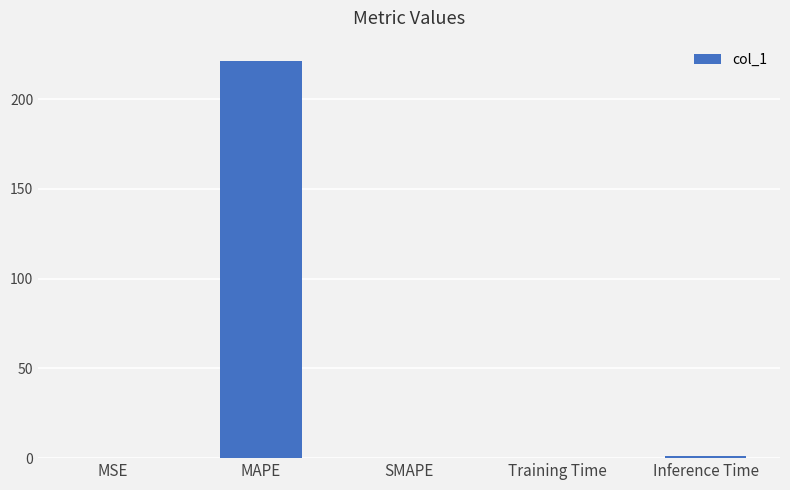

What is the maximum value shown in the chart?

221.6